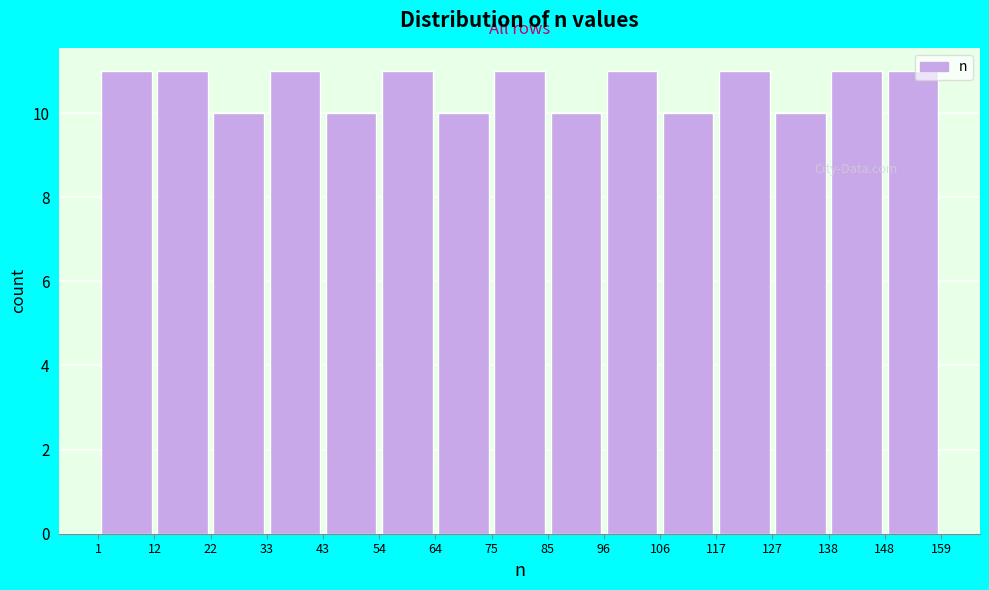

Reading left to right, list every bar in this chart as the range it spans on the x-axis followed by its height. The values are not printed on the chart, so give them approximately, as read against the axis.

1 to 12: 11
12 to 22: 11
22 to 33: 10
33 to 43: 11
43 to 54: 10
54 to 64: 11
64 to 75: 10
75 to 85: 11
85 to 96: 10
96 to 106: 11
106 to 117: 10
117 to 127: 11
127 to 138: 10
138 to 148: 11
148 to 159: 11